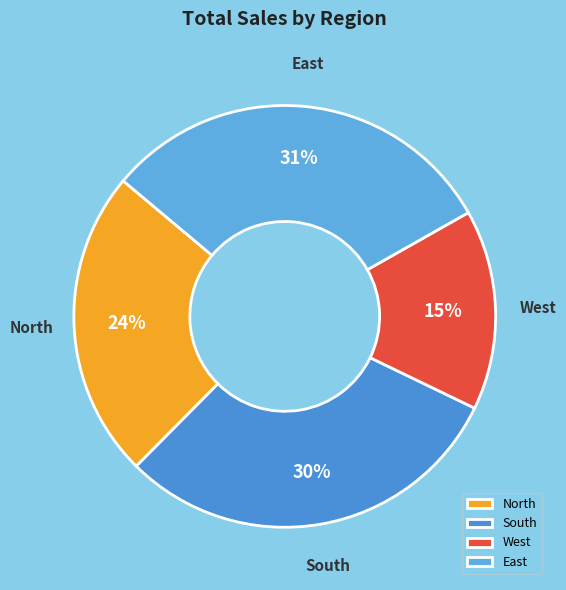

To the nearest percent, what portion does South represent?

30%